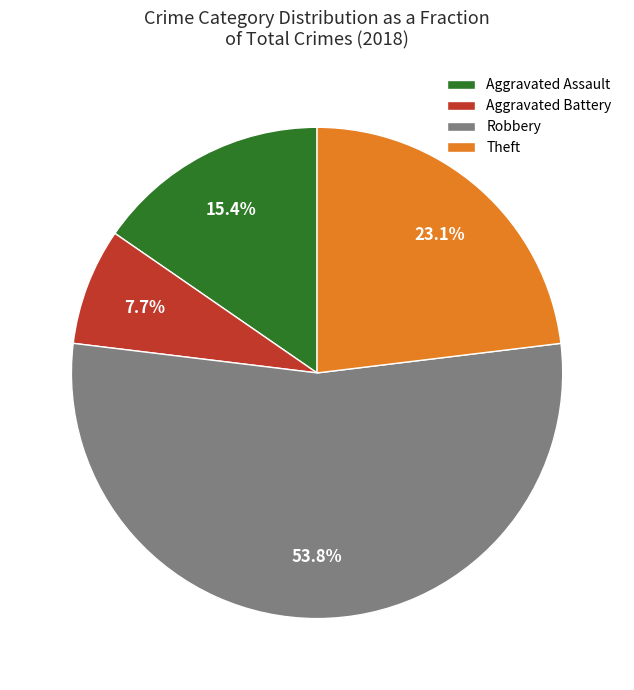

Which has a higher value, Robbery or Theft?

Robbery